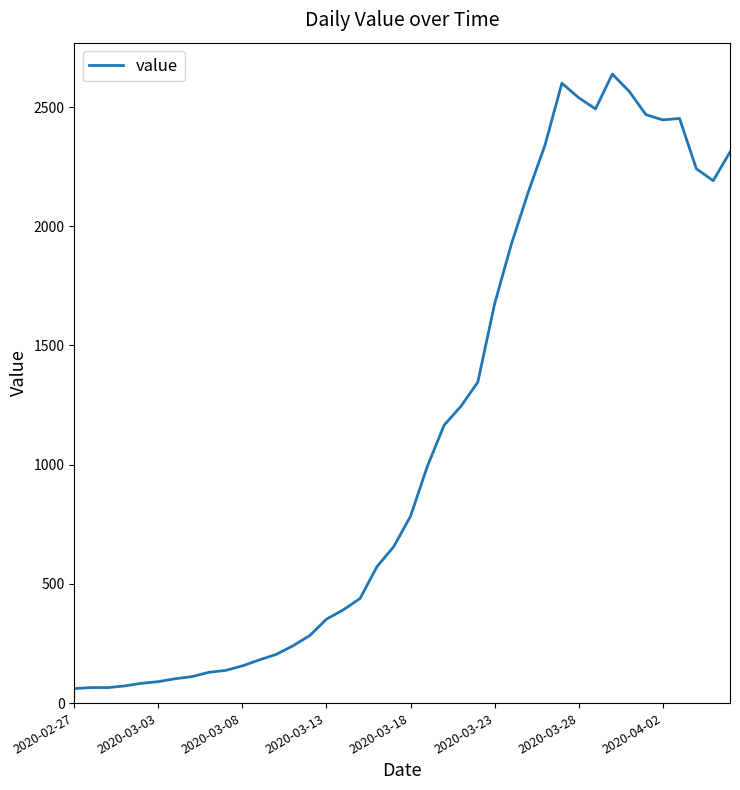

What is the maximum value shown in the chart?

2638